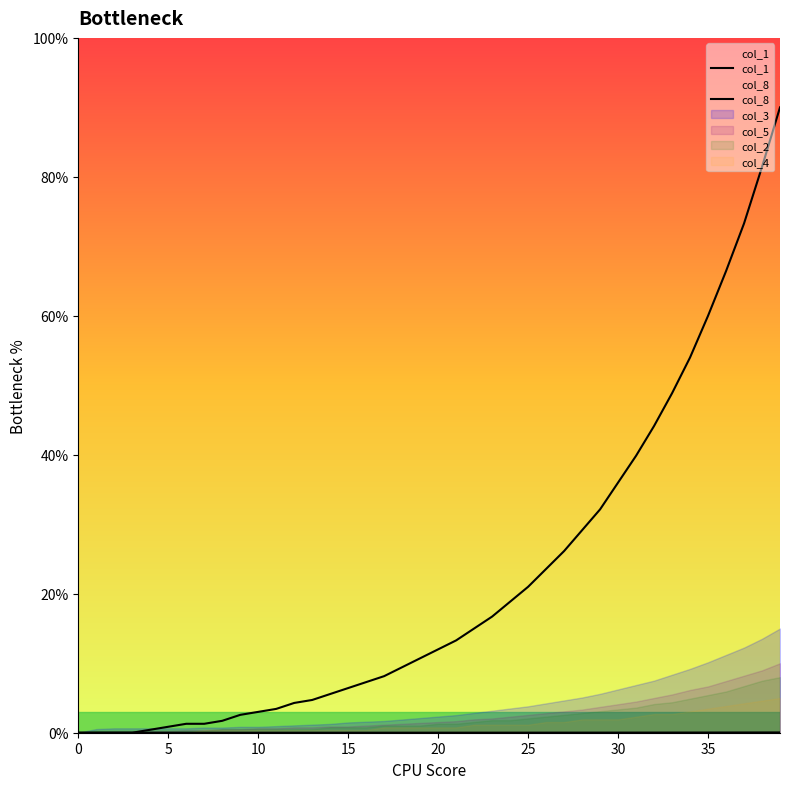

At which category is the sum across all series the highest?

39